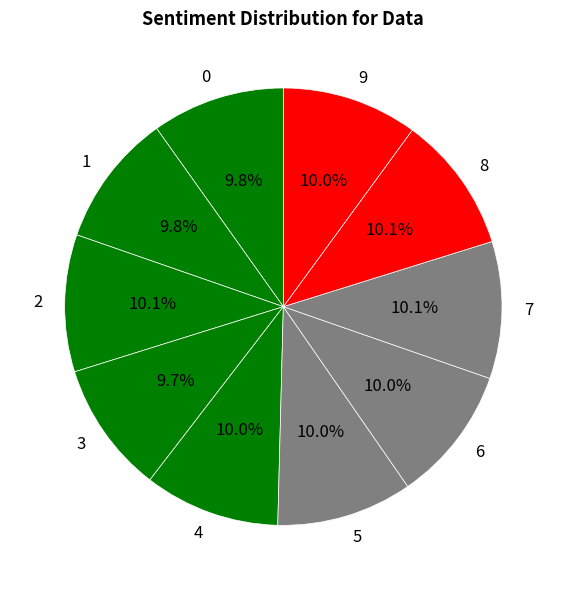

What is the total percentage of 8 and 1?

20.0%